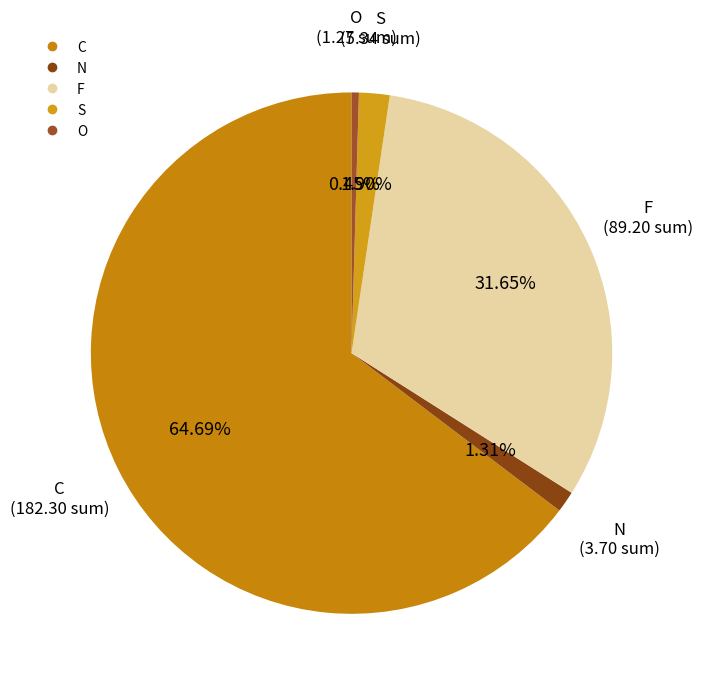

The C slice represents 57% of the pie. True or false?

False